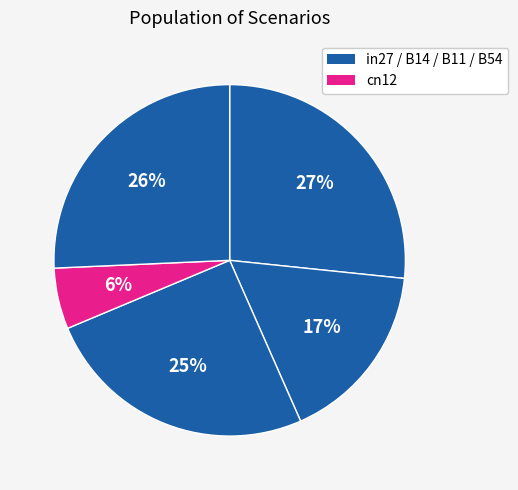

How many slices are in this pie chart?

5